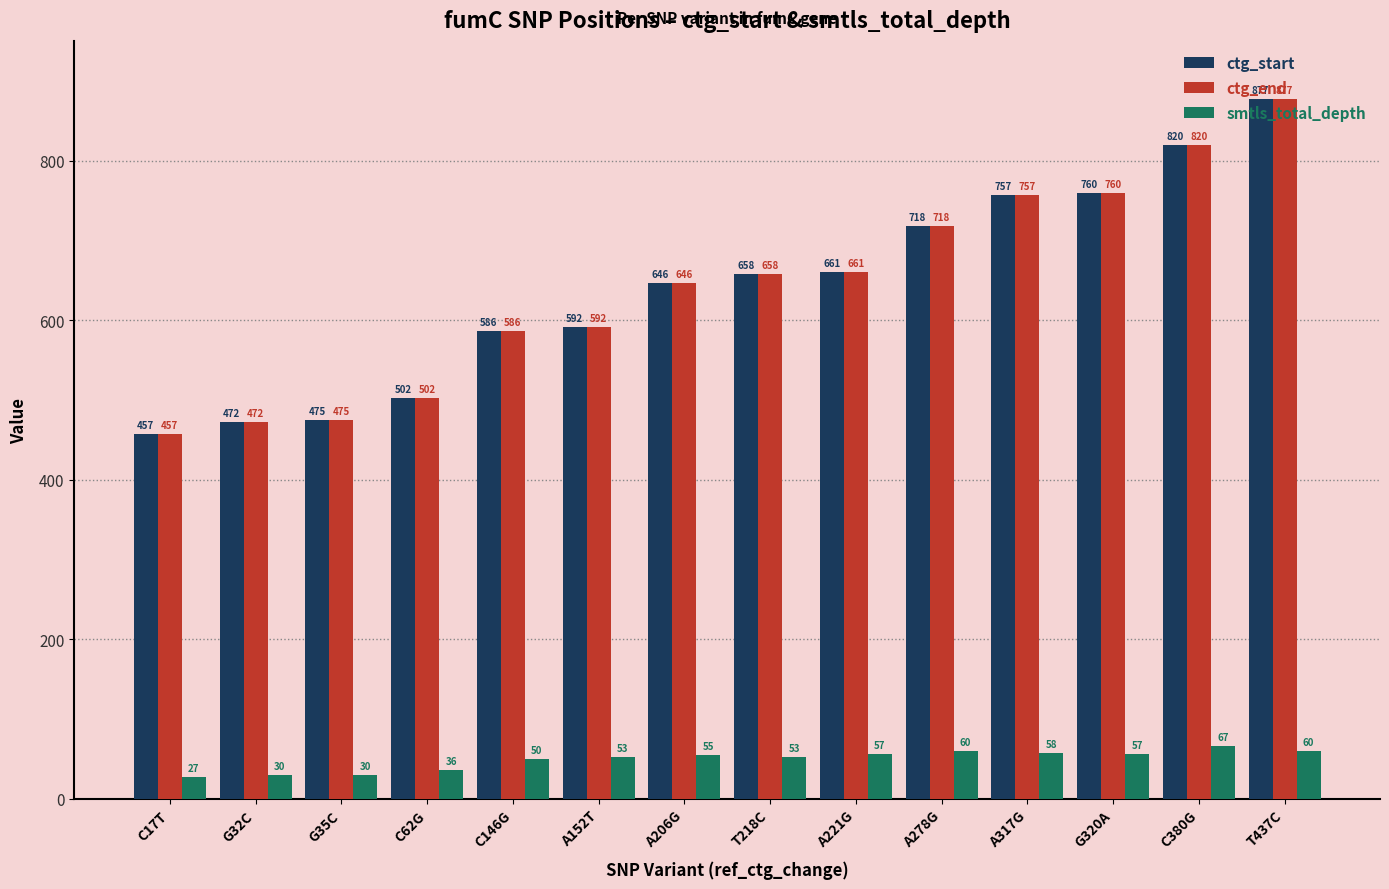

What value does the ctg_start series have at C380G, to the nearest 5?

820